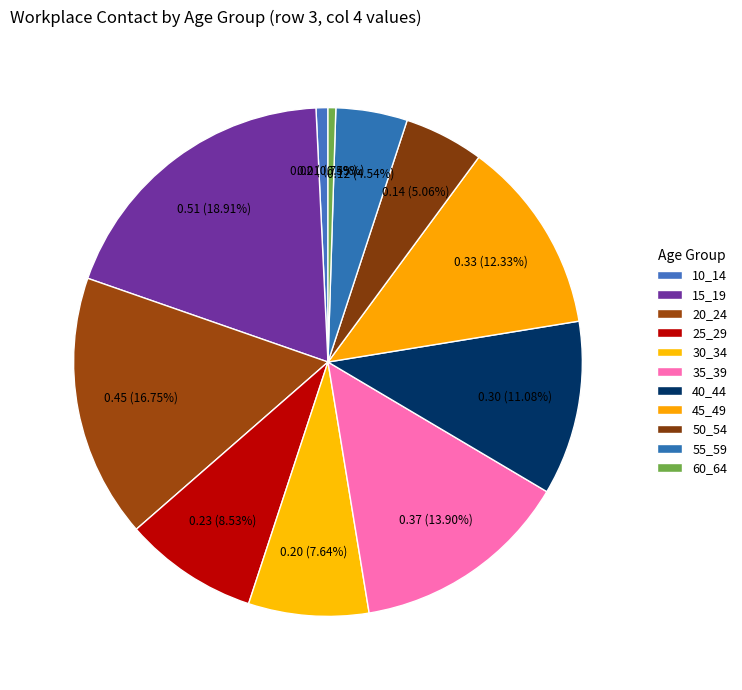

Count the number of slices in the pie.

11